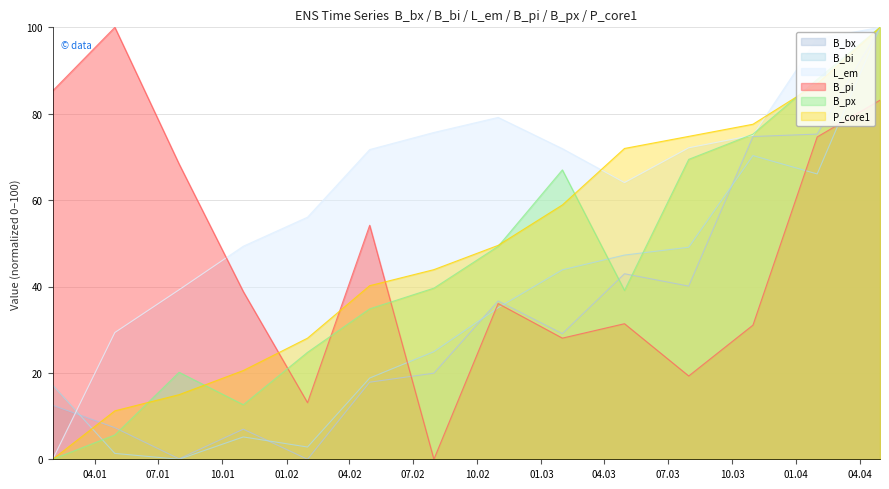

What is the label of the 11th point from the right?

2001-10-31